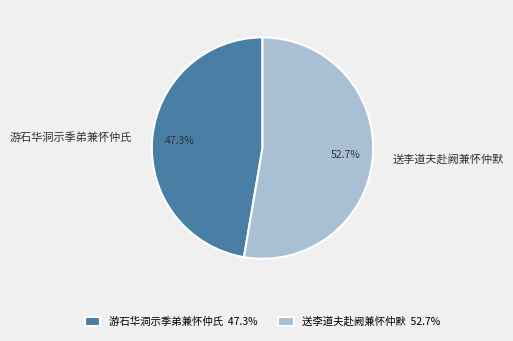

To the nearest percent, what is the average slice percentage?

50%